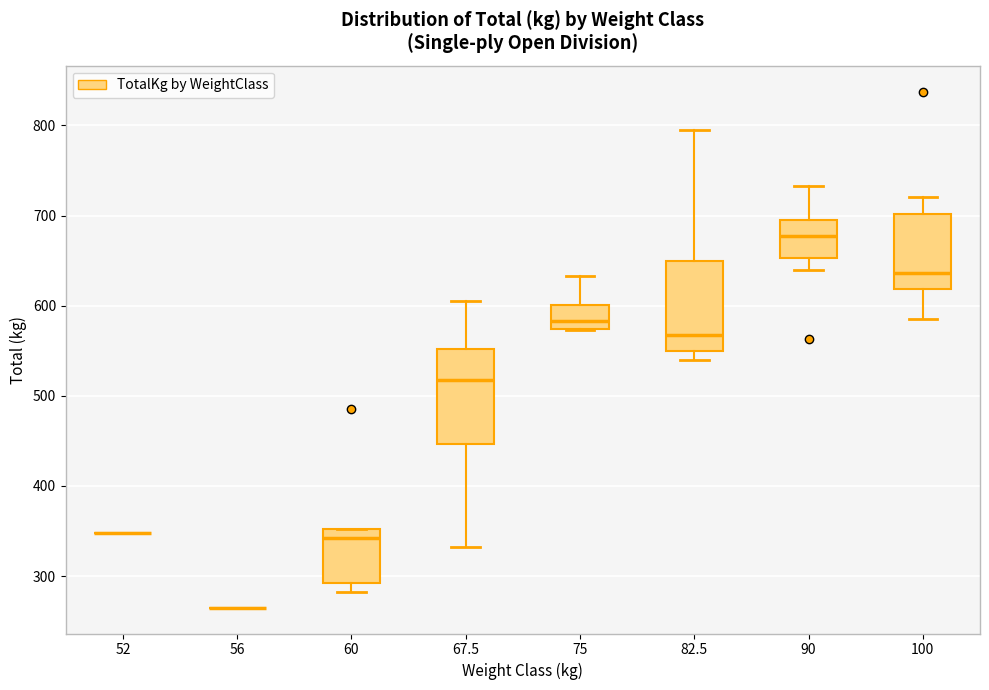

Reading left to right, read every box against the y-axis: the position of its median line, the range the box covers, and the ends of its whiskers. The values are not printed on the chart, so give them approximately, as read against the axis.

52: box collapsed to a line at 350, whiskers 350 to 350
56: box collapsed to a line at 270, whiskers 270 to 270
60: median 340, box 290 to 350, whiskers 280 to 350
67.5: median 520, box 450 to 550, whiskers 330 to 610
75: median 580, box 570 to 600, whiskers 570 to 630
82.5: median 570, box 550 to 650, whiskers 540 to 800
90: median 680, box 650 to 700, whiskers 640 to 730
100: median 640, box 620 to 700, whiskers 590 to 720